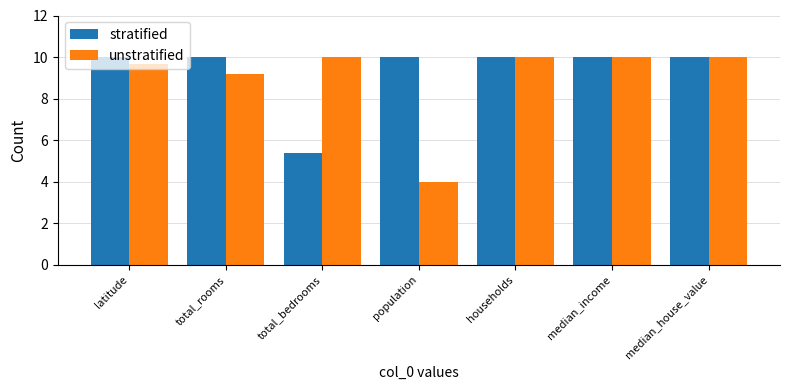

What position from the right is households?

3